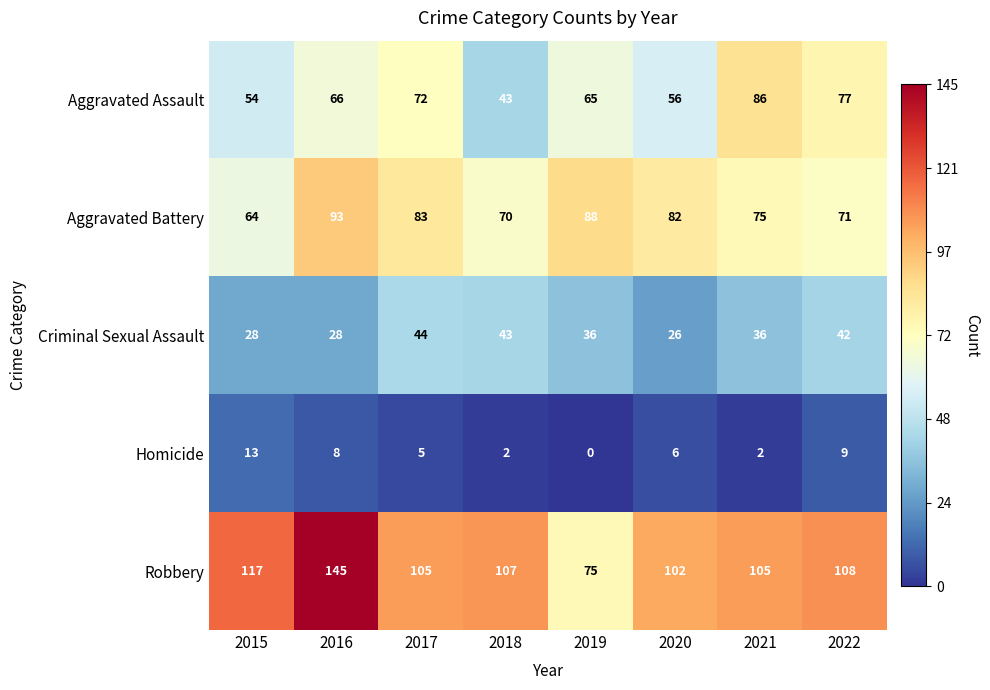

Count the number of categories in the chart.

8